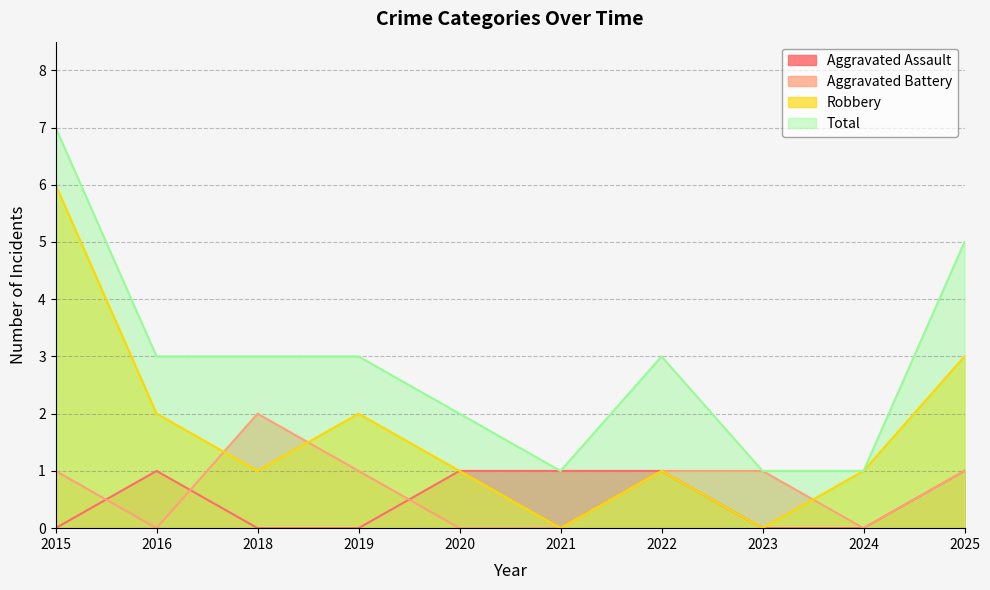

What is the sum of all Total values?

29